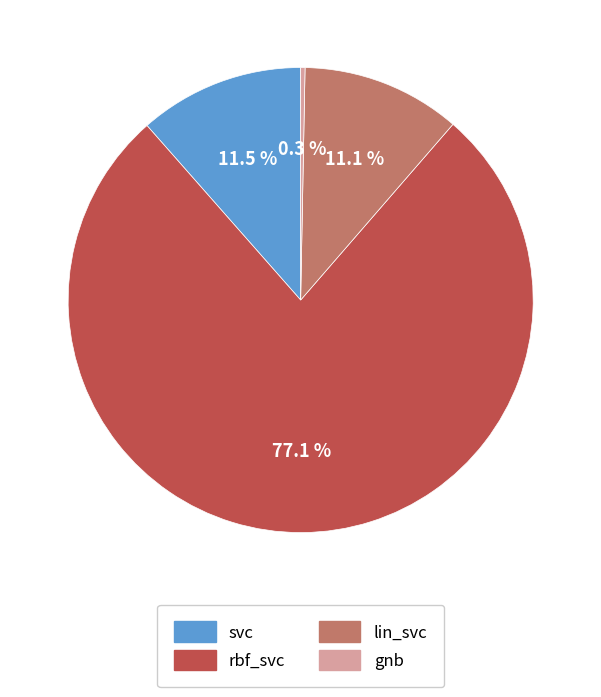

Which has a higher value, gnb or svc?

svc